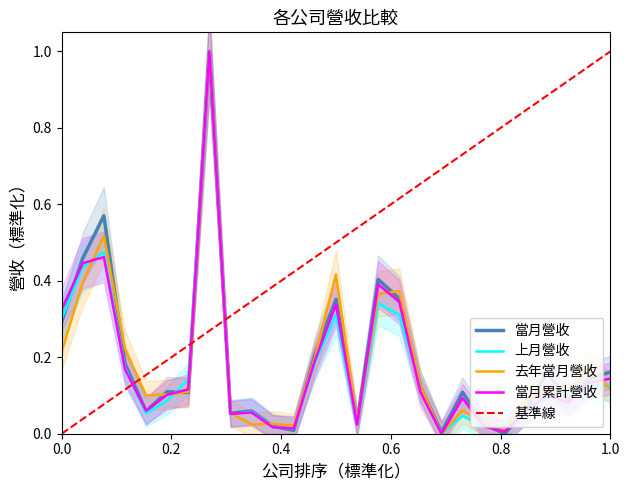

What is the highest value of the 當月營收 series?

1.0